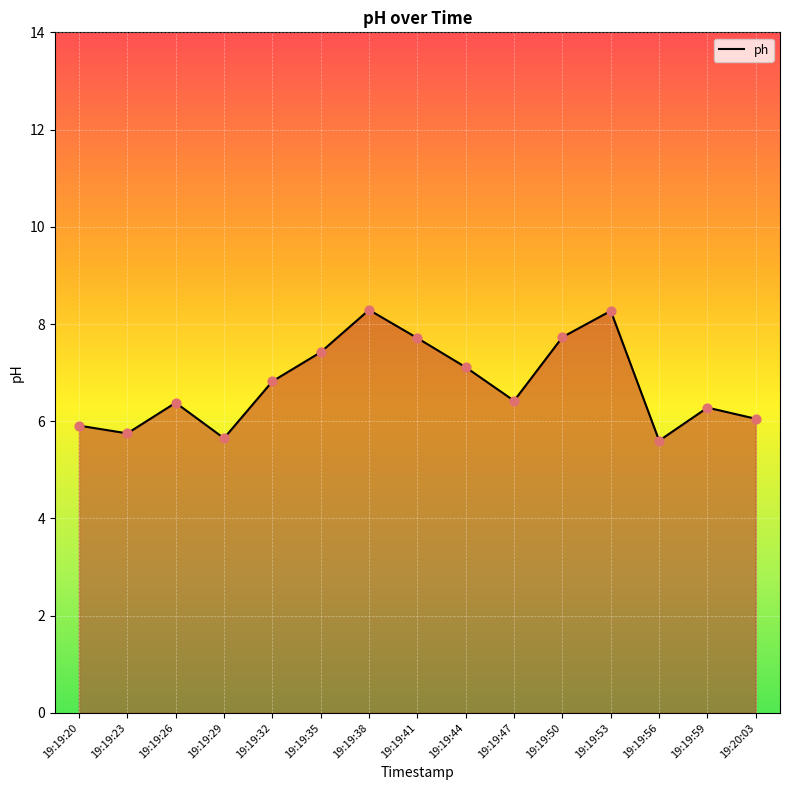

What is the ratio of the value at 19:19:20 to the value at 19:20:03?

1.0